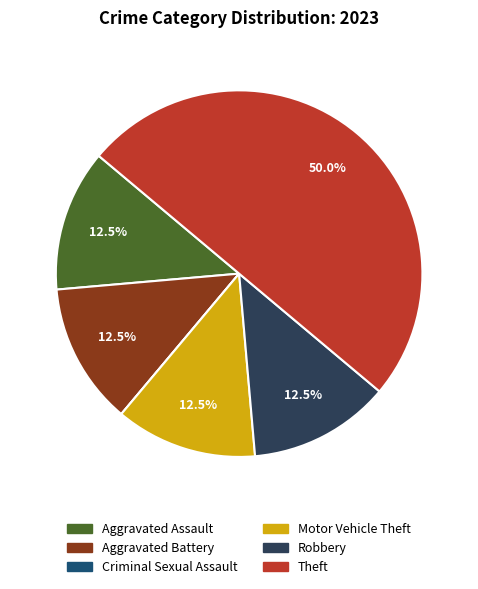

Which slice is the largest?

Theft